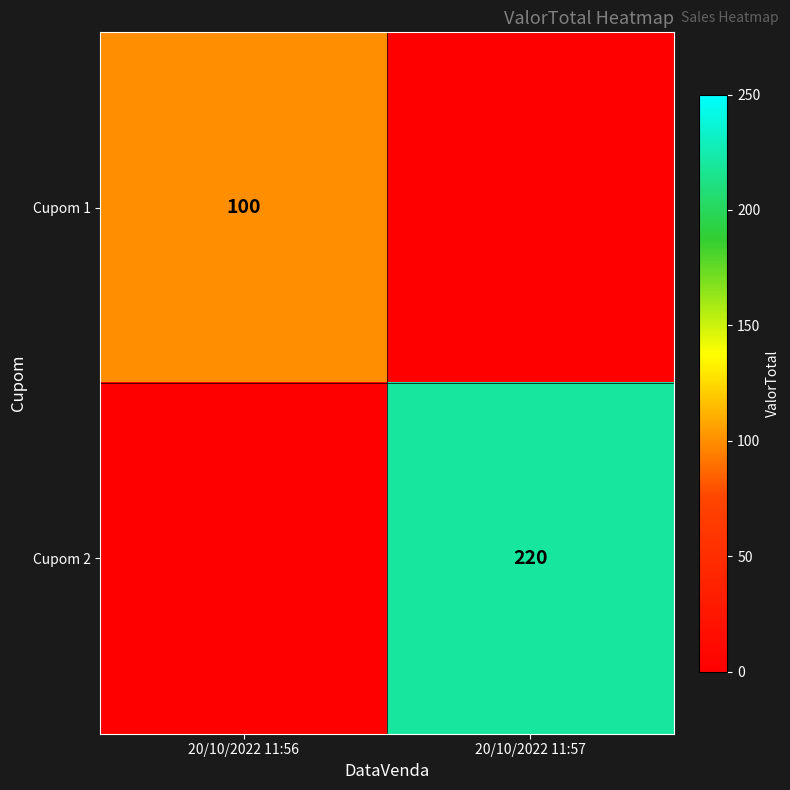

True or false: Cupom 2 has a value of 220 at 20/10/2022 11:57.

True